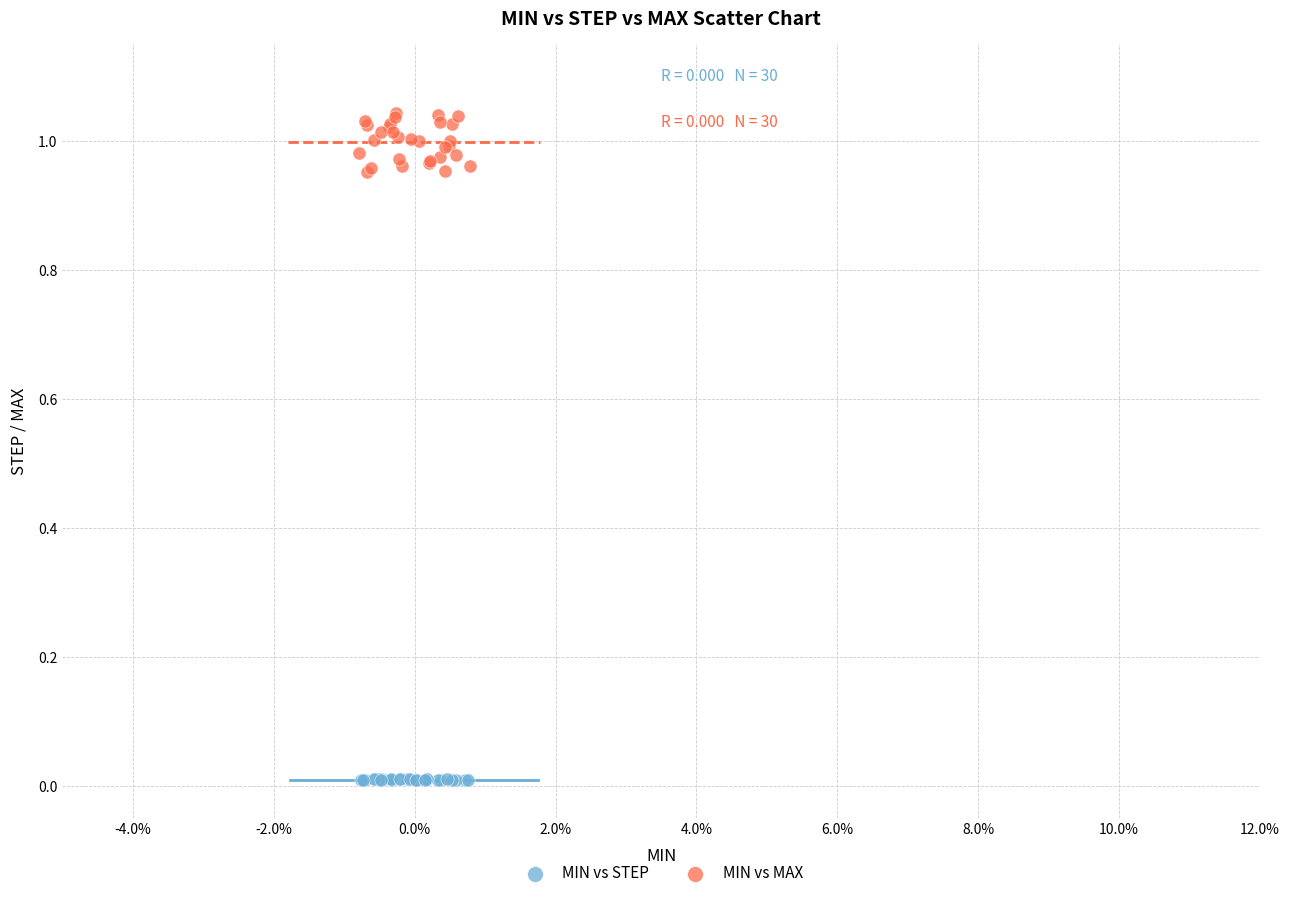

Which series reaches the minimum Y coordinate?

MIN vs STEP